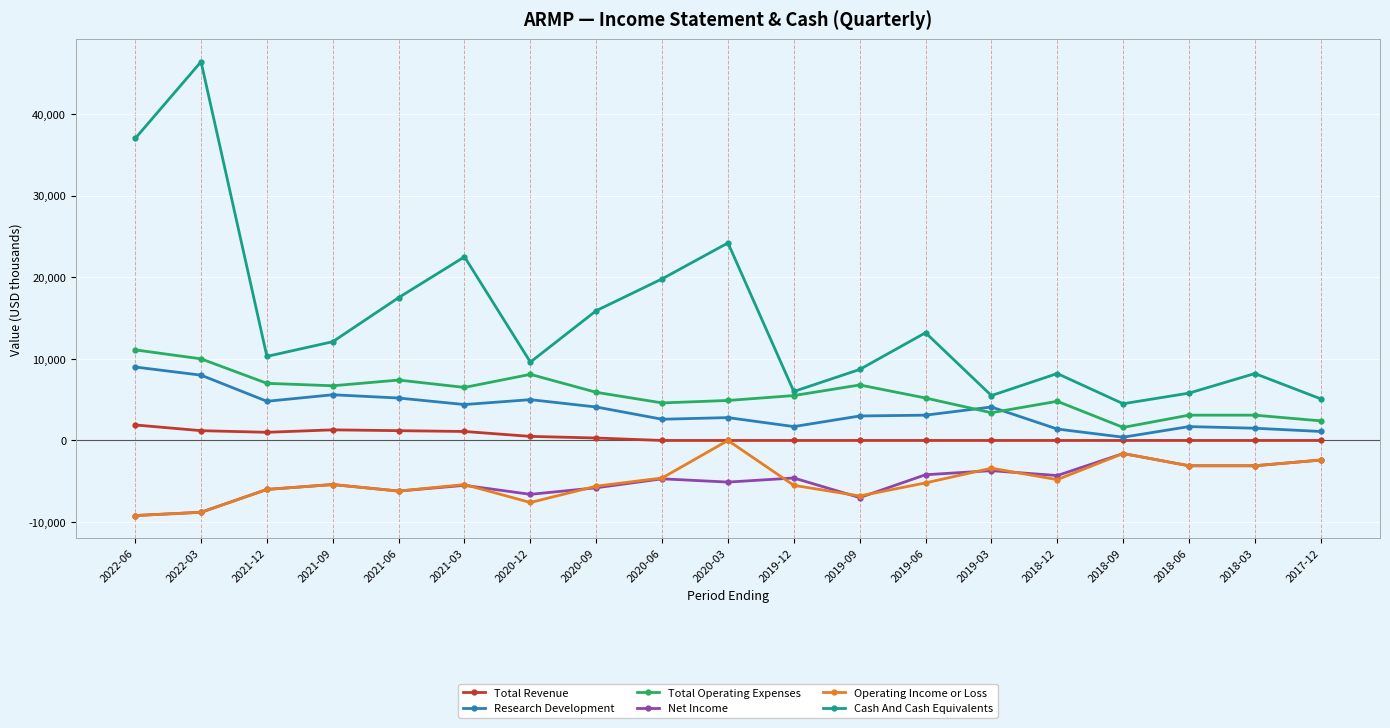

What is the greatest value displayed?

46400